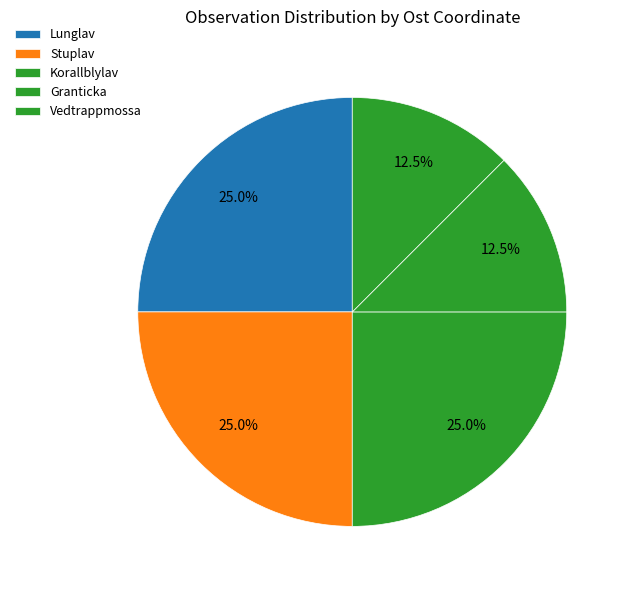

Count the number of slices in the pie.

5